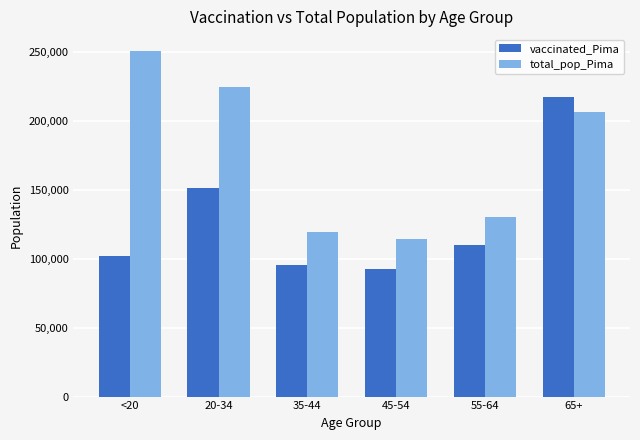

What position from the left is 45-54?

4